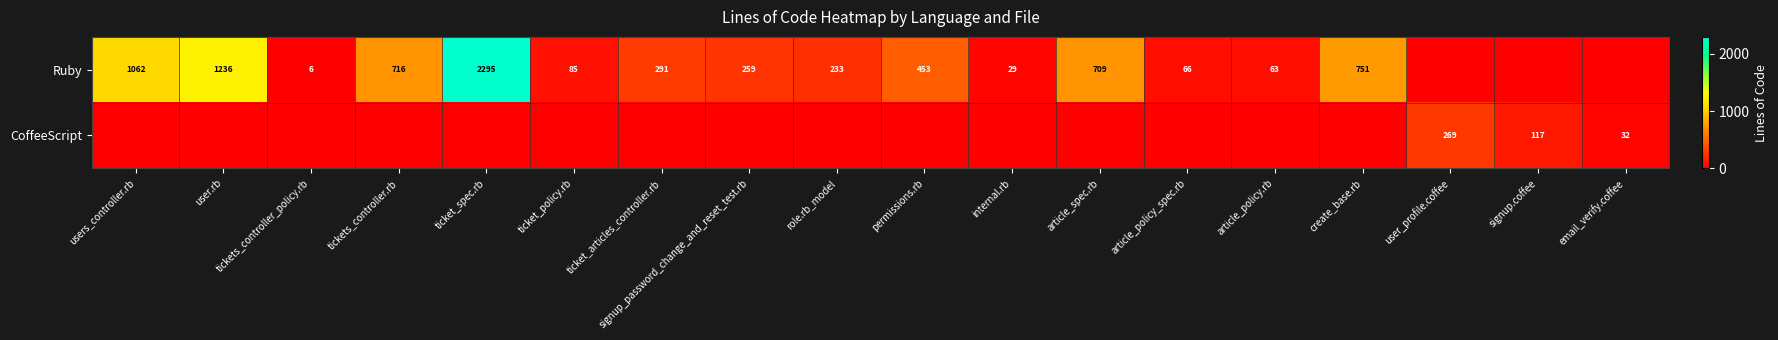

The value of Ruby at article_policy_spec.rb is 15. True or false?

False